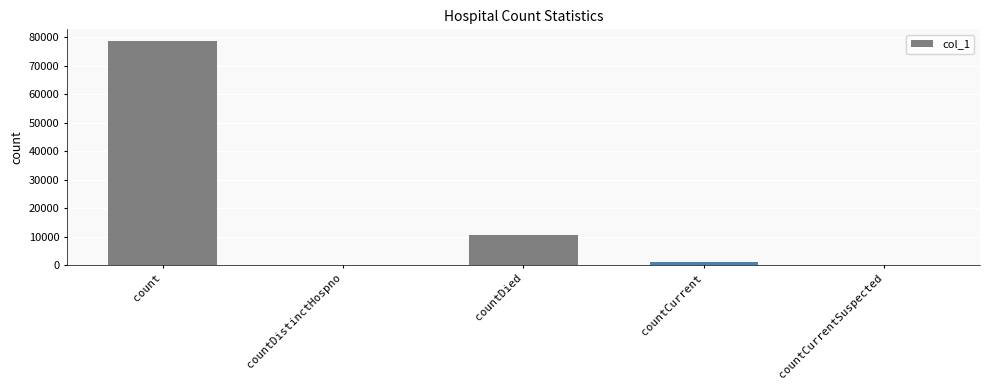

What is the sum of all values?

90384